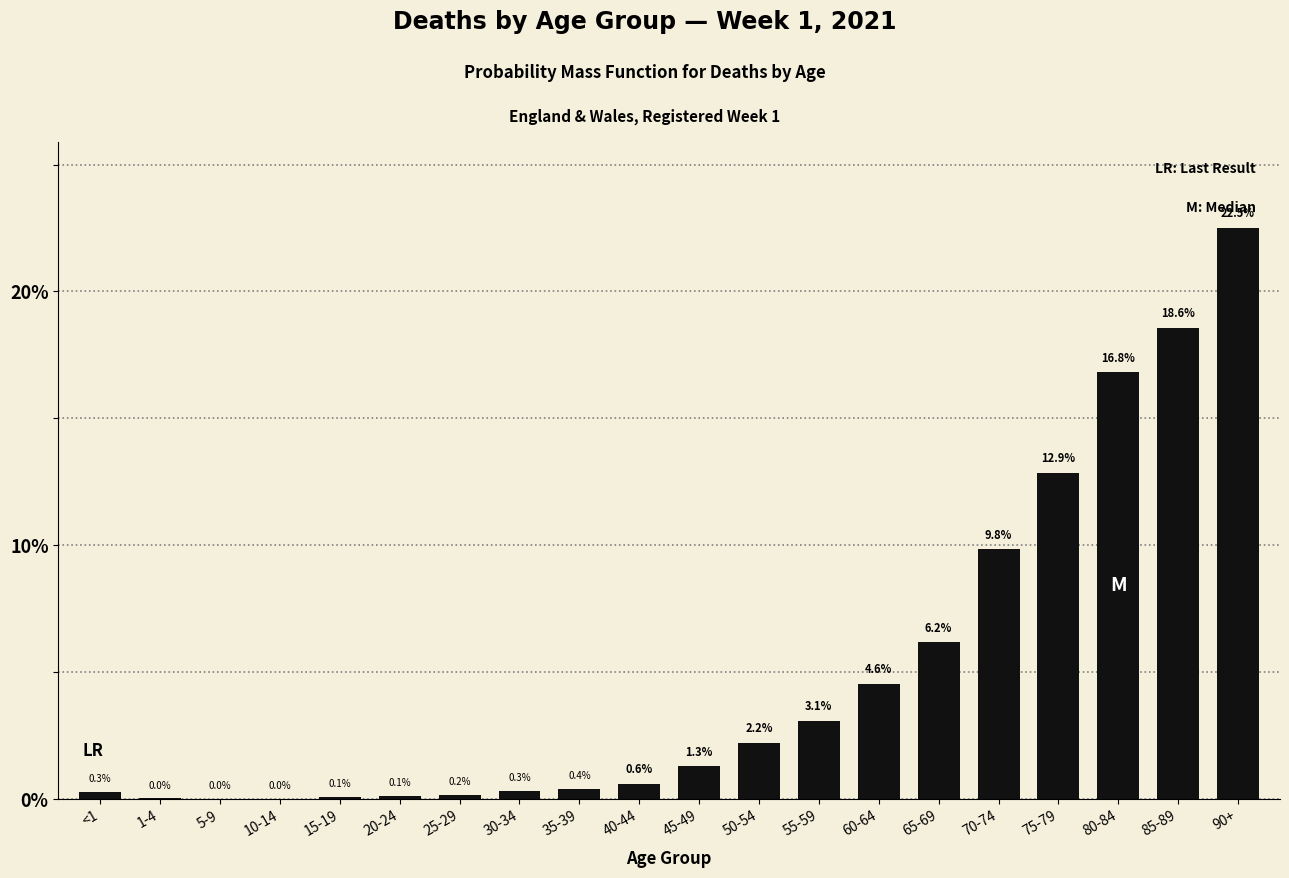

The value at 75-79 is 12.9. True or false?

True